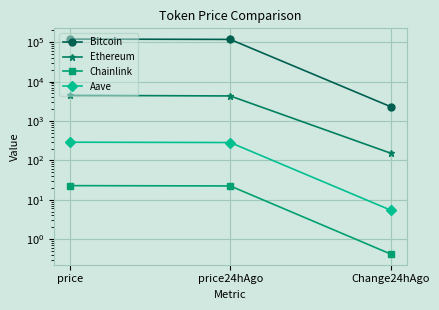

At how many categories does at least one series exceed 61252?

2